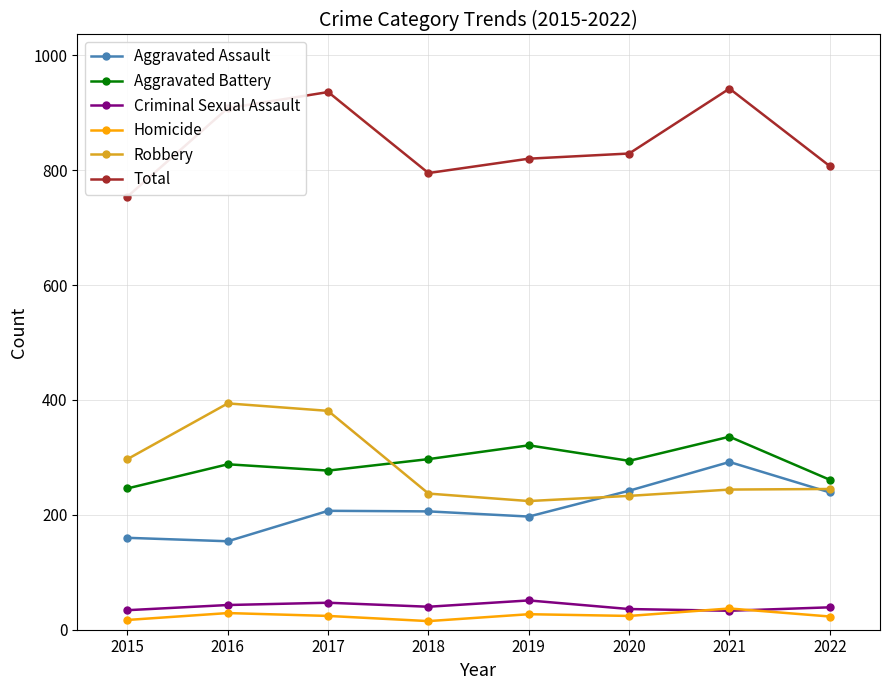

What is the value of the Aggravated Assault point at the 8th from the left?

239